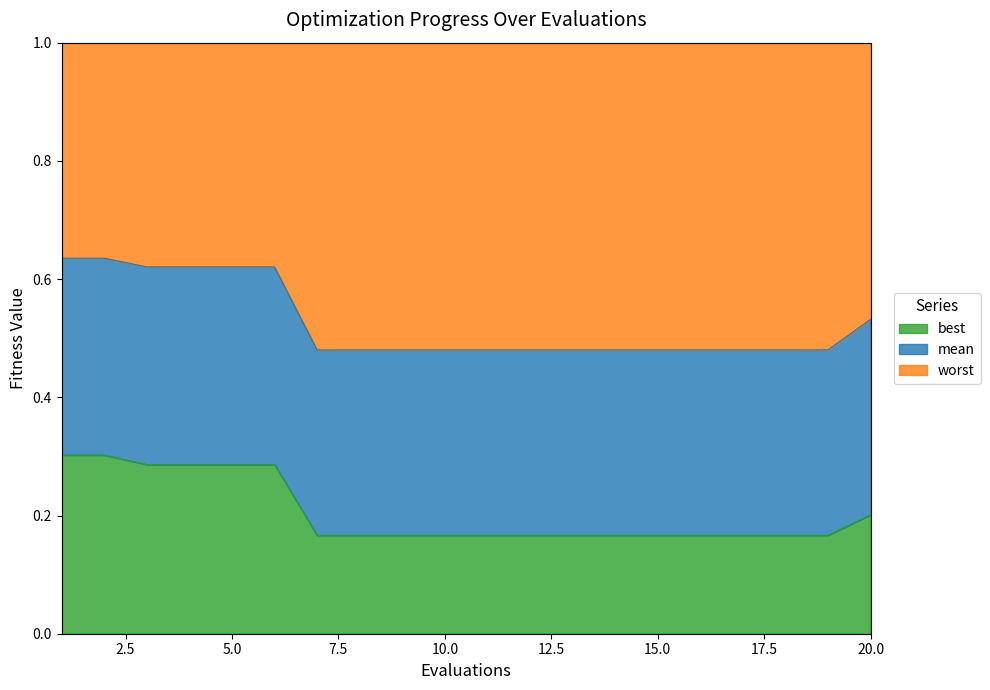

The mean series shows 0.2 at 20. True or false?

True